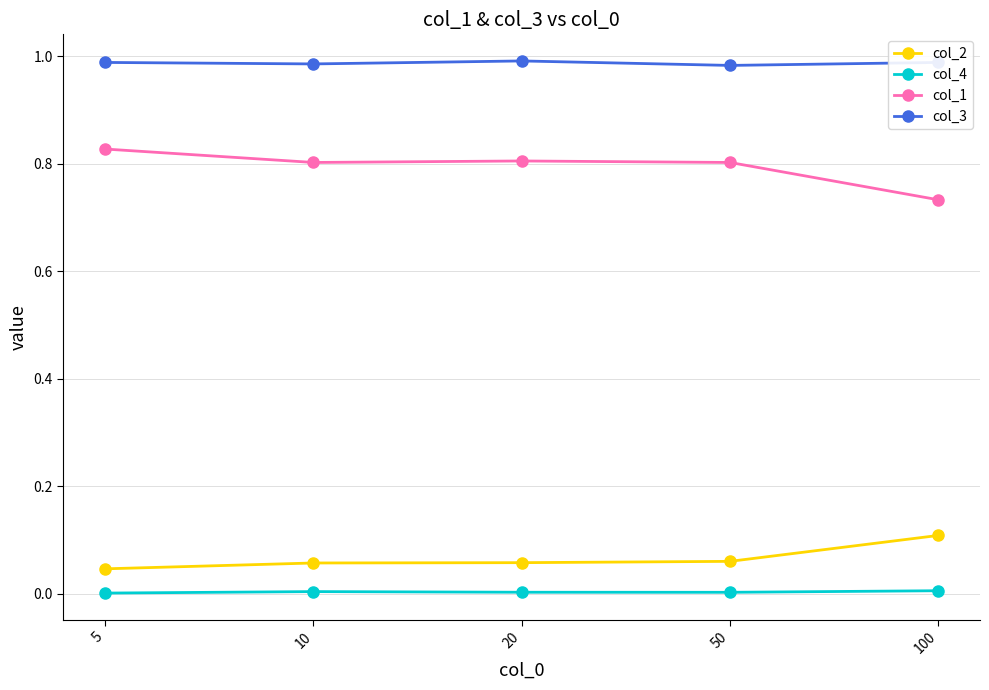

How many series are shown in this chart?

4